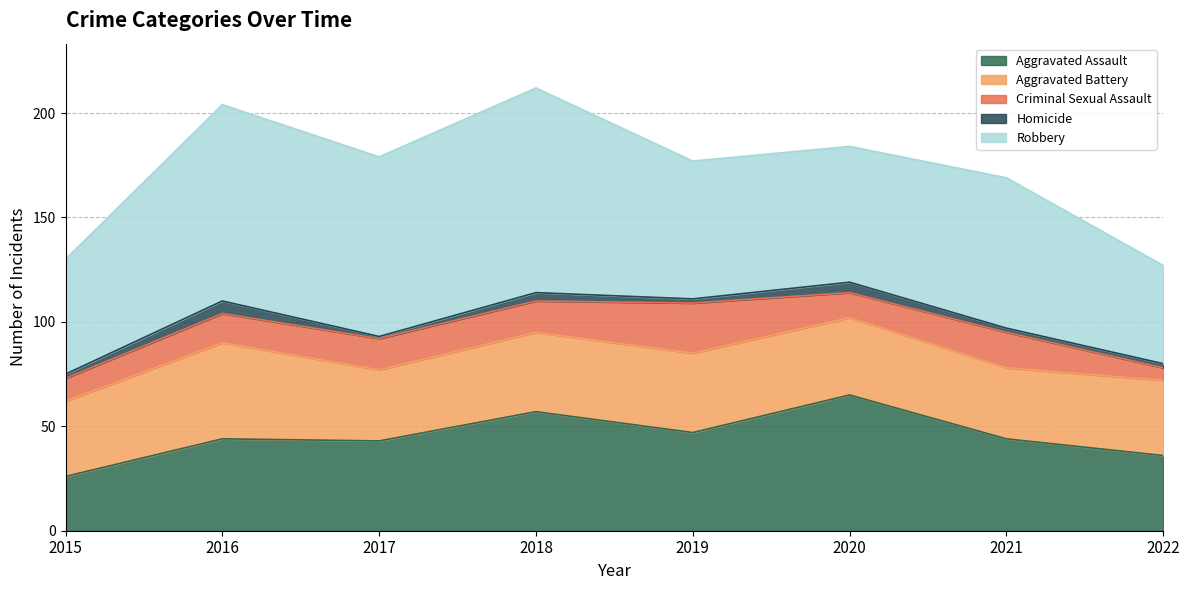

In Aggravated Battery, how many points are lower than both neighbors (excluding endpoints)?

2